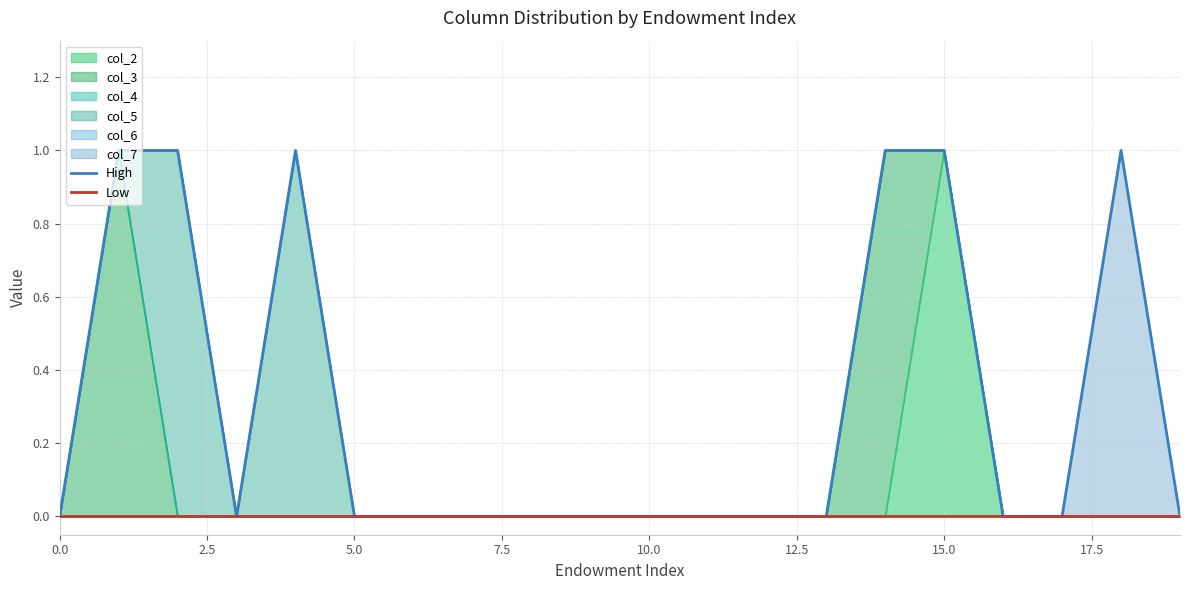

At 10.0, list the series in order from smallest to largest.

Low, High